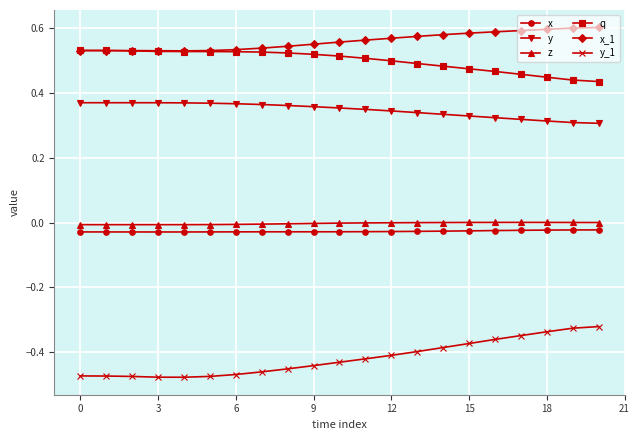

Which series has the largest total across all categories?

x_1